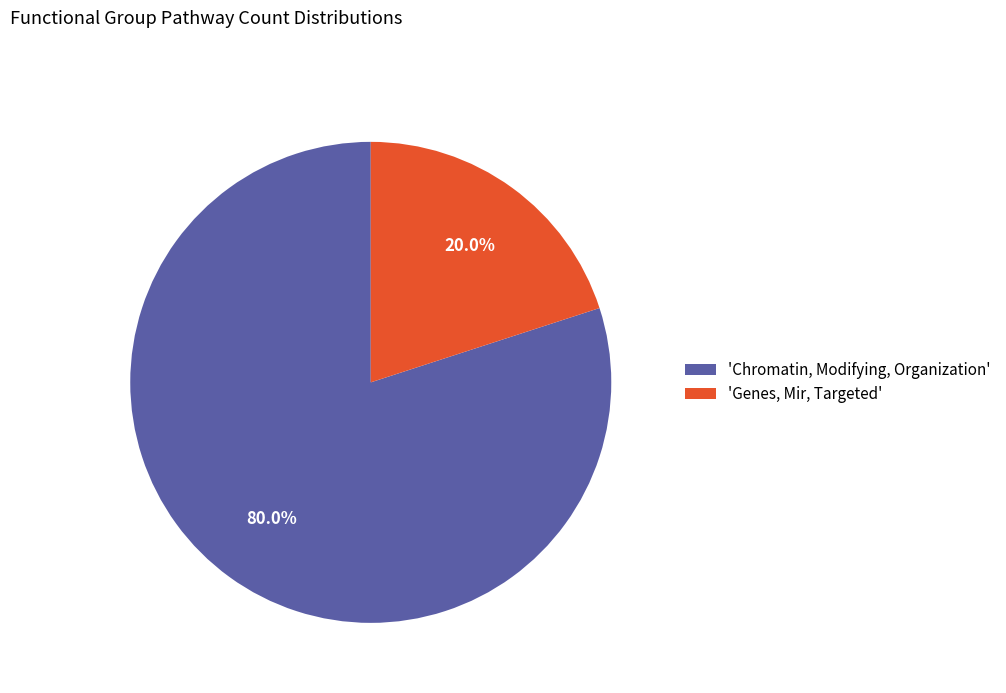

To the nearest percent, what is the difference between the largest and smallest slice percentages?

60%